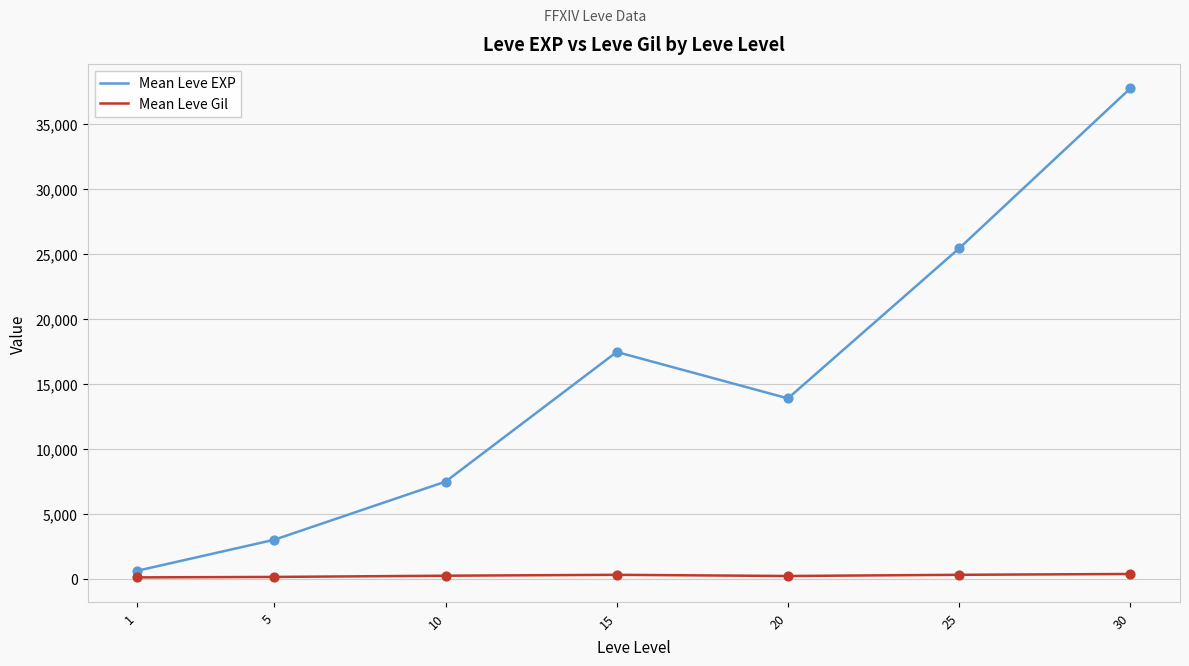

Which series has the widest spread of values?

Mean Leve EXP